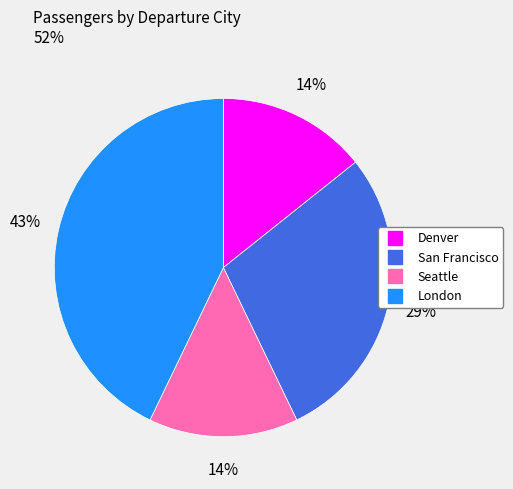

Do London and San Francisco together represent more than half of the pie?

Yes